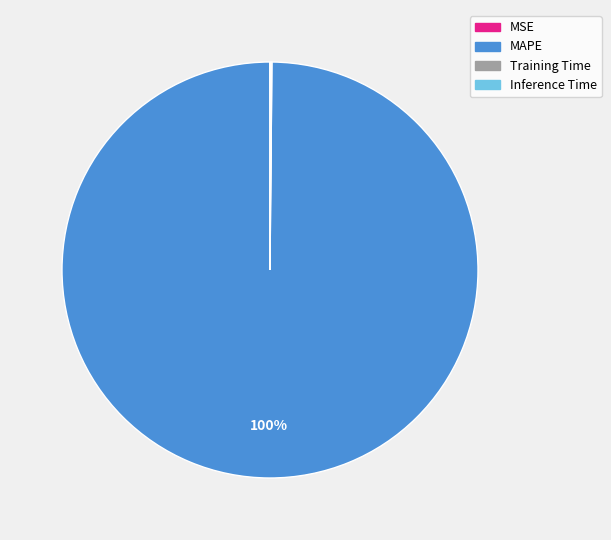

To the nearest percent, what is the difference between the largest and smallest slice percentages?

100%